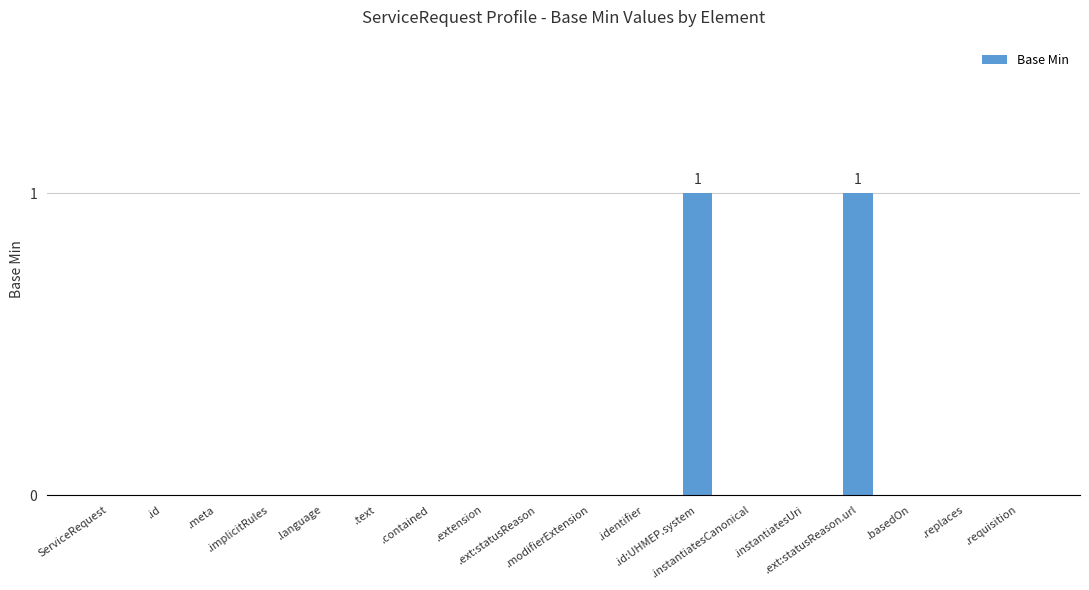

Which has a higher value, .ext:statusReason.url or .implicitRules?

.ext:statusReason.url